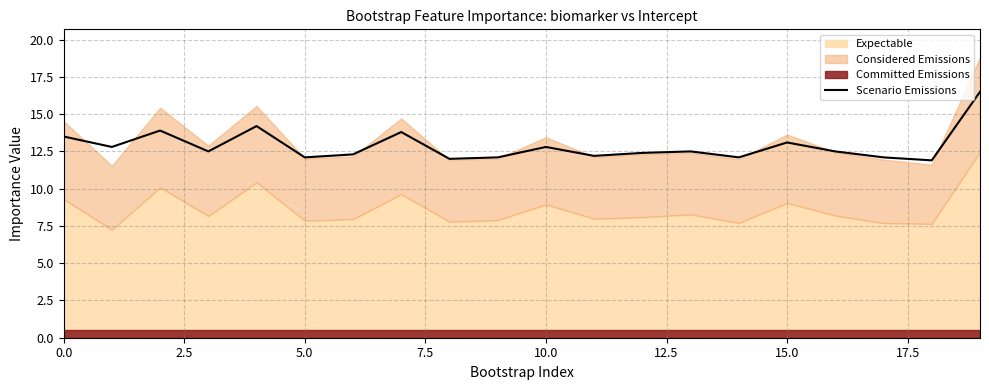

What is the highest value of the Scenario Emissions series?

16.5